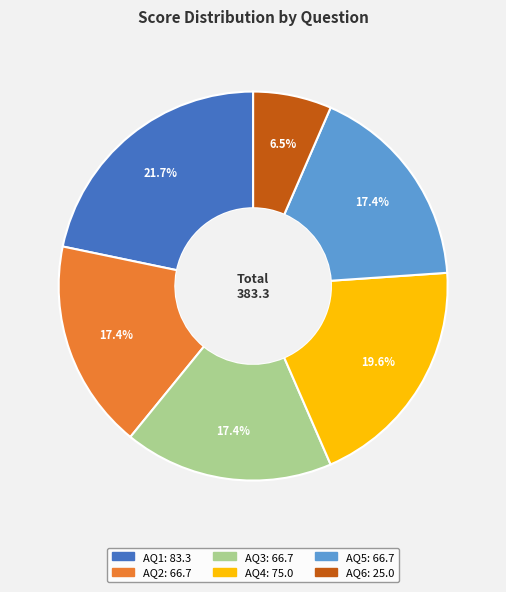

Which slice is the smallest?

AQ6